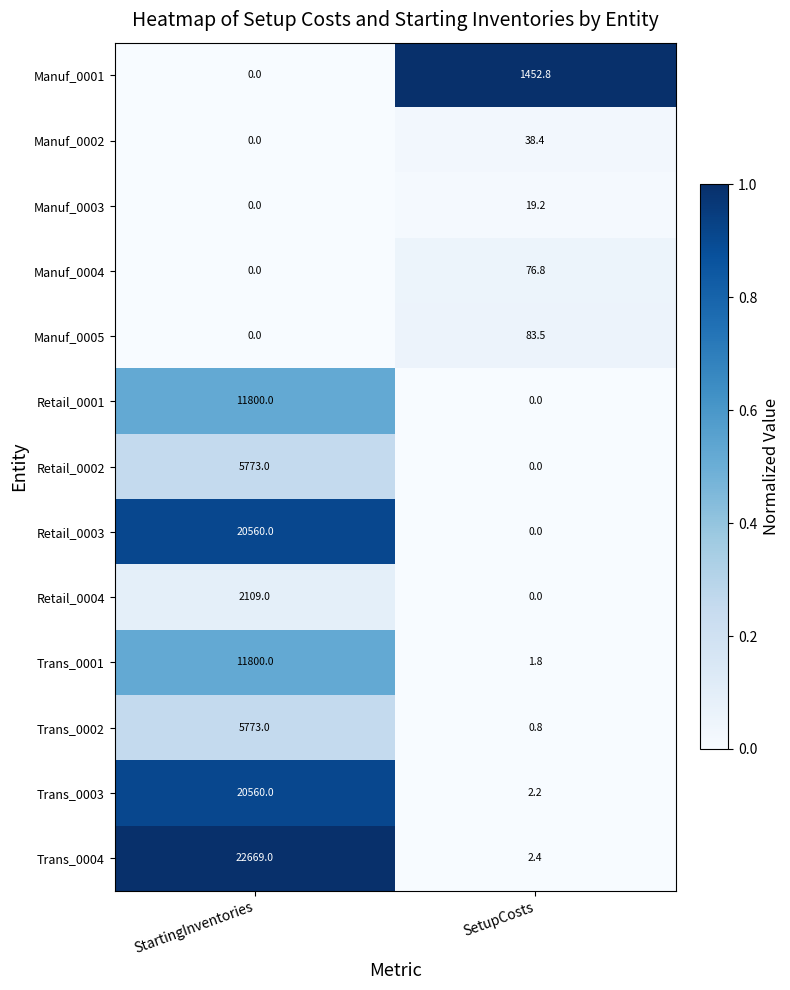

Which label corresponds to the largest value in the chart?

StartingInventories